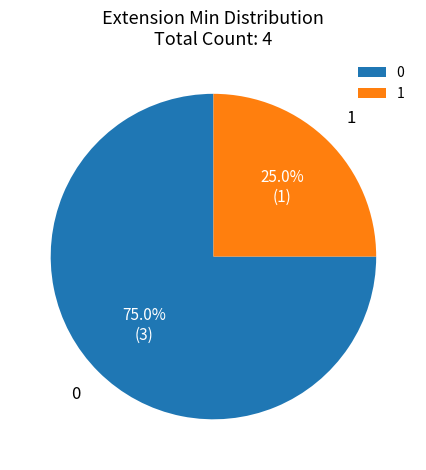

To the nearest percent, what is the difference between the largest and smallest slice percentages?

50%